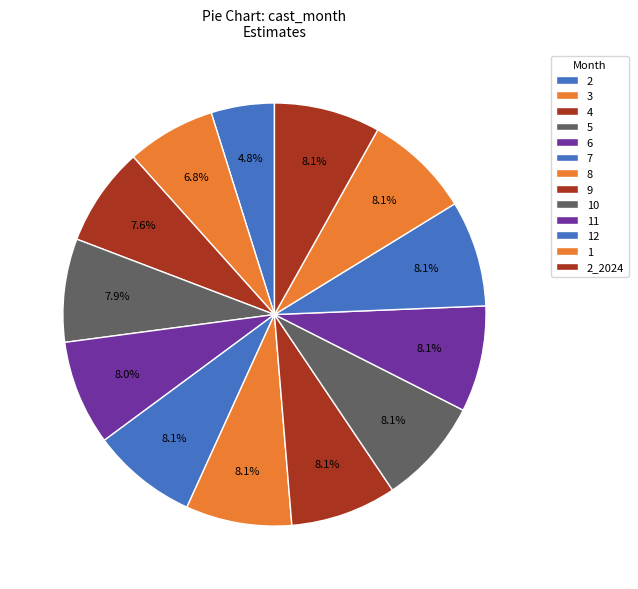

How many slices are in this pie chart?

13